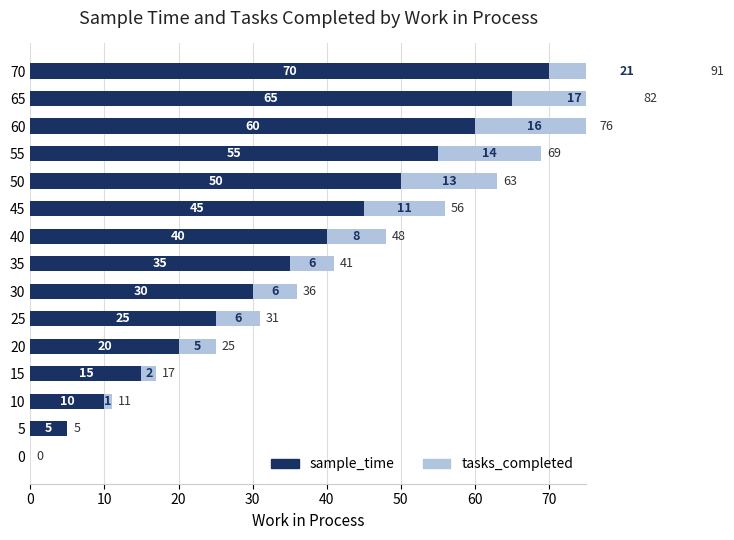

Count the number of categories in the chart.

15